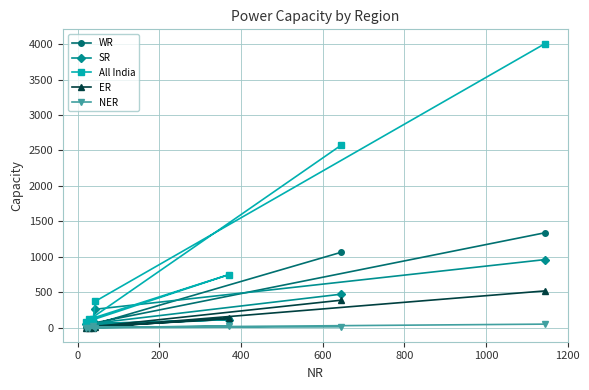

Which series has the widest spread of values?

All India